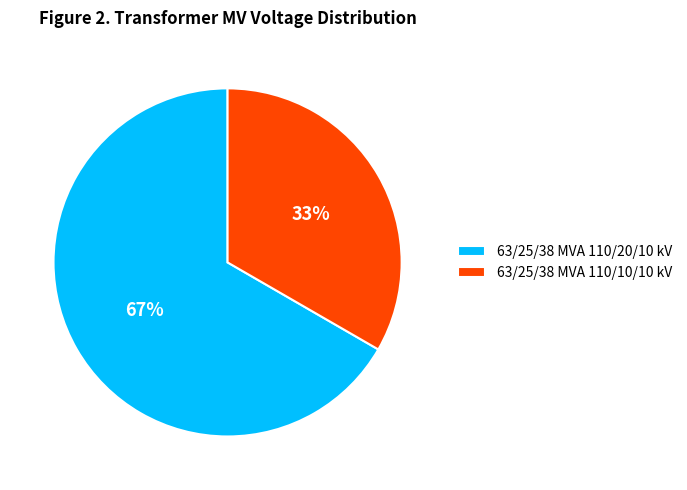

The 63/25/38 MVA 110/20/10 kV slice represents 67% of the pie. True or false?

True